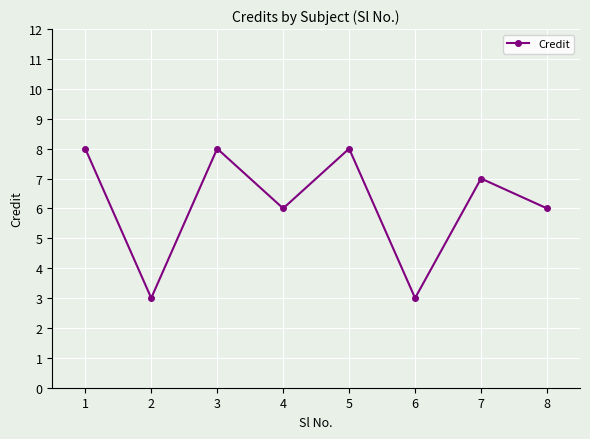

How many lines are shown in the chart?

1